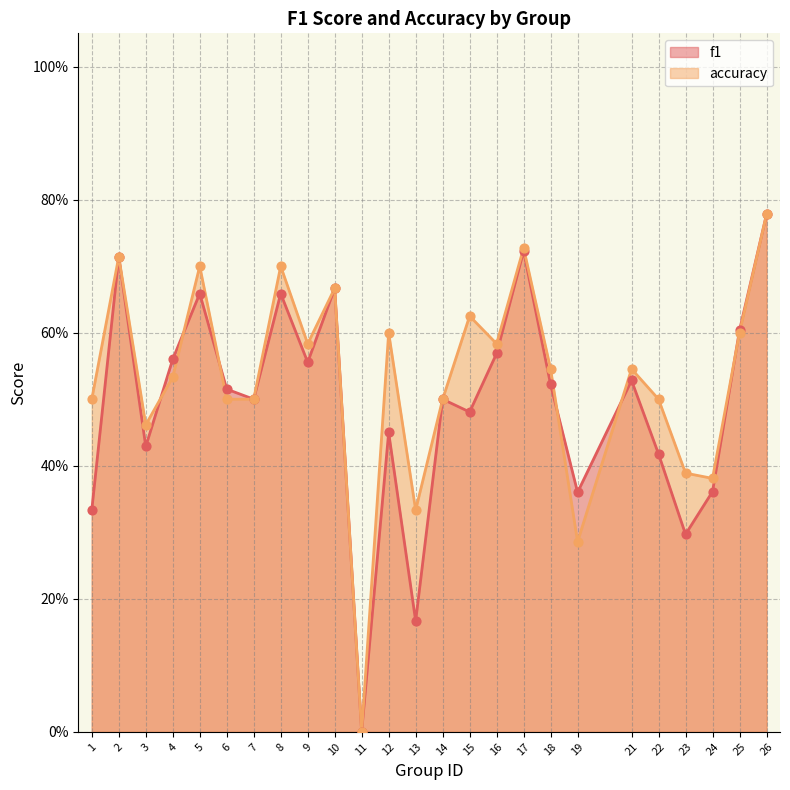

Which series has the largest Y range (max minus min)?

f1